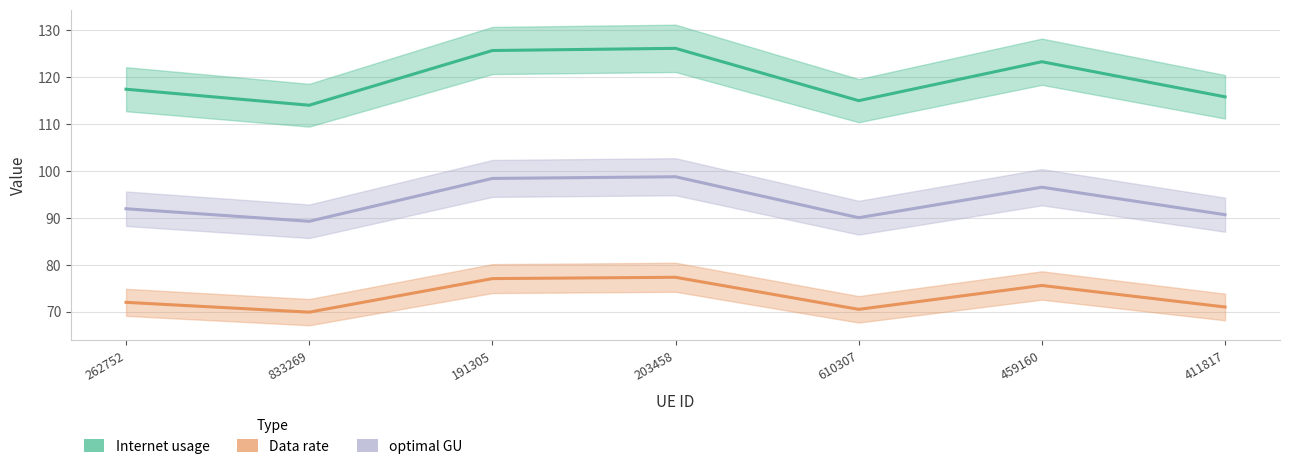

What is the sum of the Data rate values at 191305 and 833269?

146.9